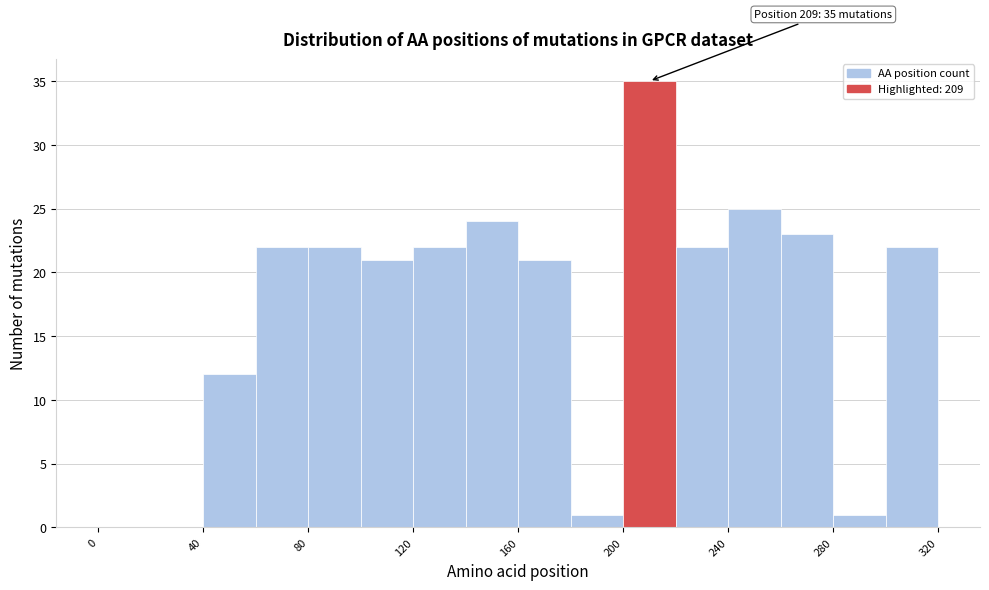

Over which range of the x-axis is the bar tallest?

200 to 220